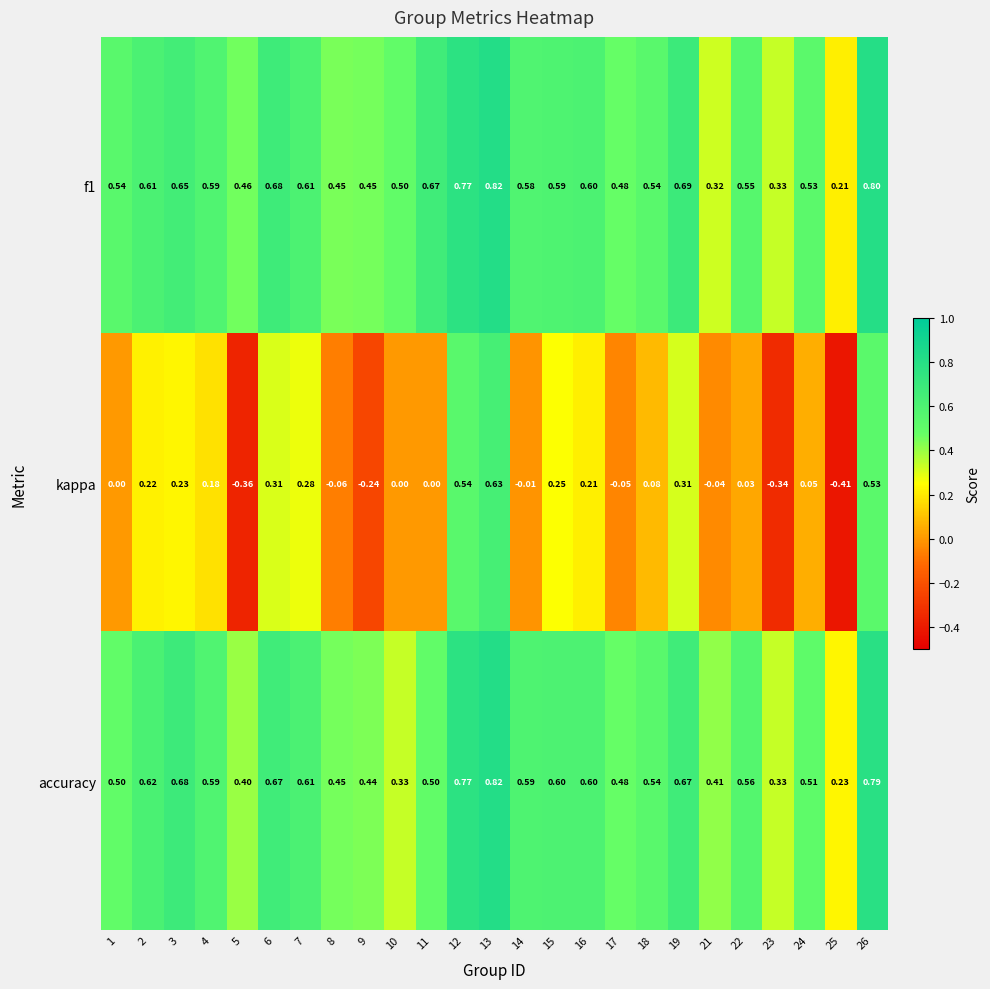

Between 18 and 22, which series saw the biggest shift?

kappa